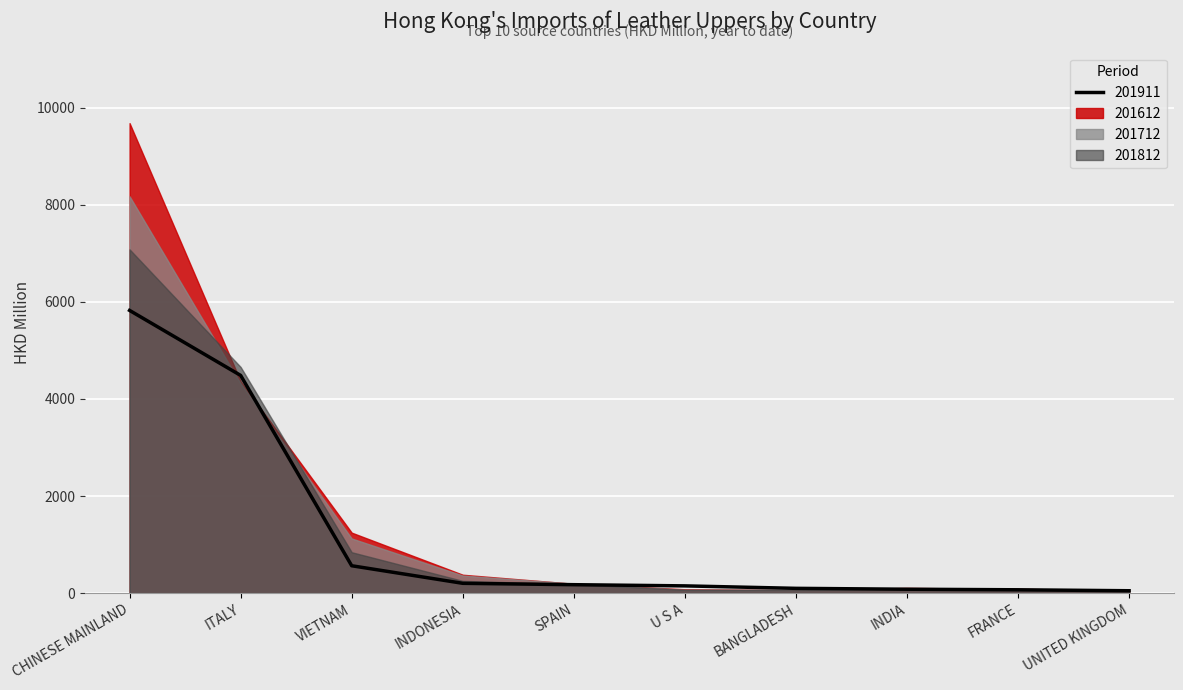

How many data points in 201612 are less than 193?

5